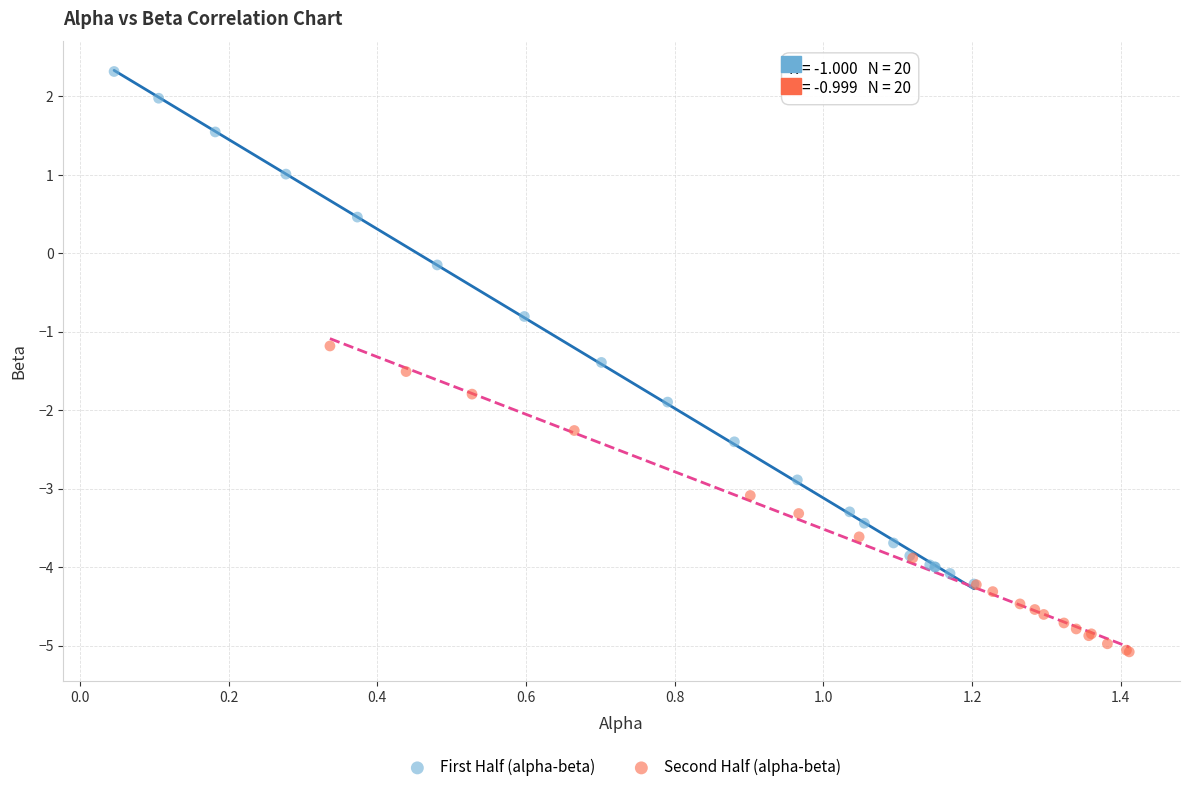

Which series has the widest spread of Y values?

First Half (alpha-beta)